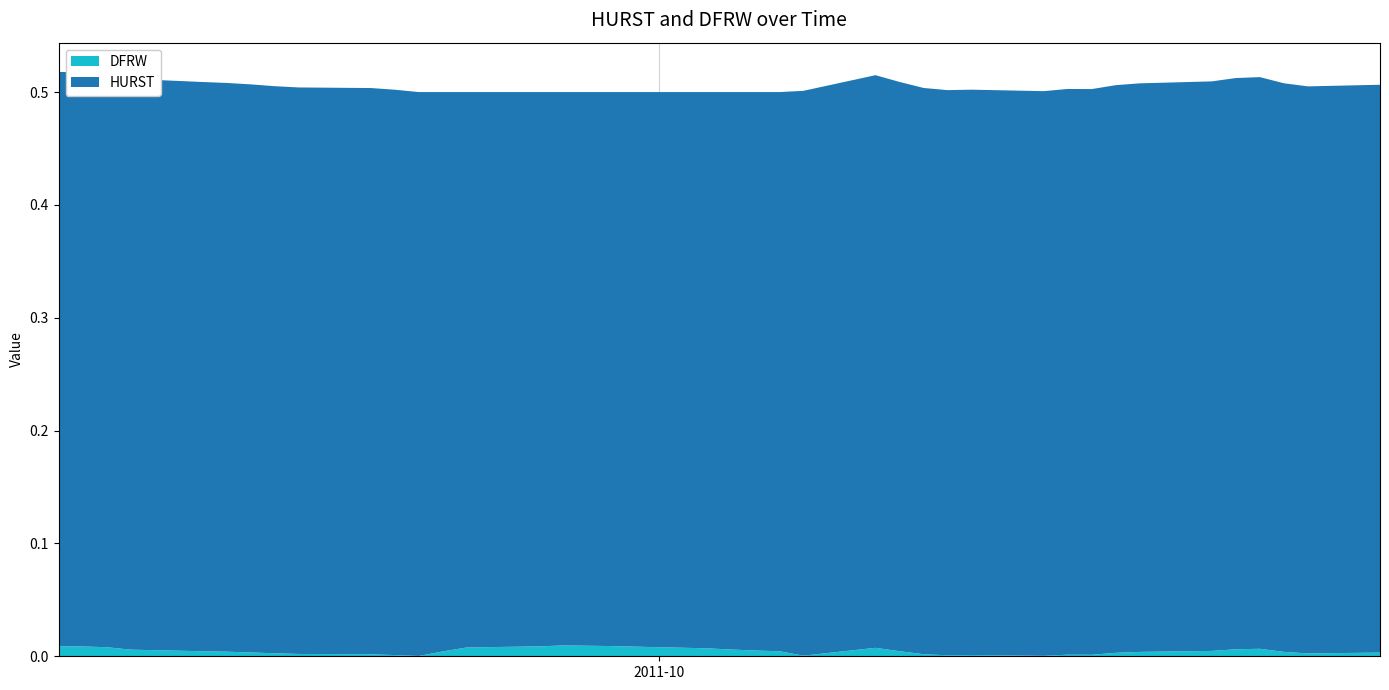

Reading left to right, list all the values displayed in this chart.

HURST: 0=0.5	1=0.5	2=0.5	3=0.5	4=0.5	5=0.5	6=0.5	7=0.5	8=0.5	9=0.5	10=0.5	11=0.5	12=0.5	13=0.5	14=0.5	15=0.5	16=0.5	17=0.5	18=0.5	19=0.5	20=0.5	21=0.5	22=0.5	23=0.5	24=0.5	25=0.5	26=0.5	27=0.5	28=0.5	29=0.5	30=0.5	31=0.5	32=0.5	33=0.5	34=0.5	35=0.5	36=0.5	37=0.5	38=0.5	39=0.5
DFRW: 0=0.0	1=0.0	2=0.0	3=0.0	4=0.0	5=0.0	6=0.0	7=0.0	8=0.0	9=0.0	10=0.0	11=0.0	12=0.0	13=0.0	14=0.0	15=0.0	16=0.0	17=0.0	18=0.0	19=0.0	20=0.0	21=0.0	22=0.0	23=0.0	24=0.0	25=0.0	26=0.0	27=0.0	28=0.0	29=0.0	30=0.0	31=0.0	32=0.0	33=0.0	34=0.0	35=0.0	36=0.0	37=0.0	38=0.0	39=0.0